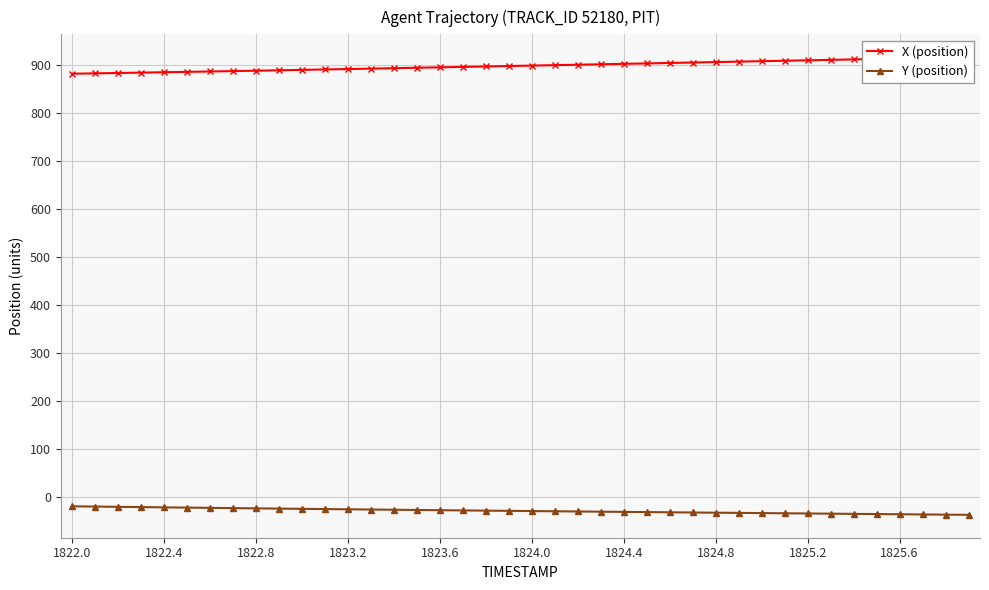

Rank the series by their maximum value, from highest to lowest.

X (position), Y (position)